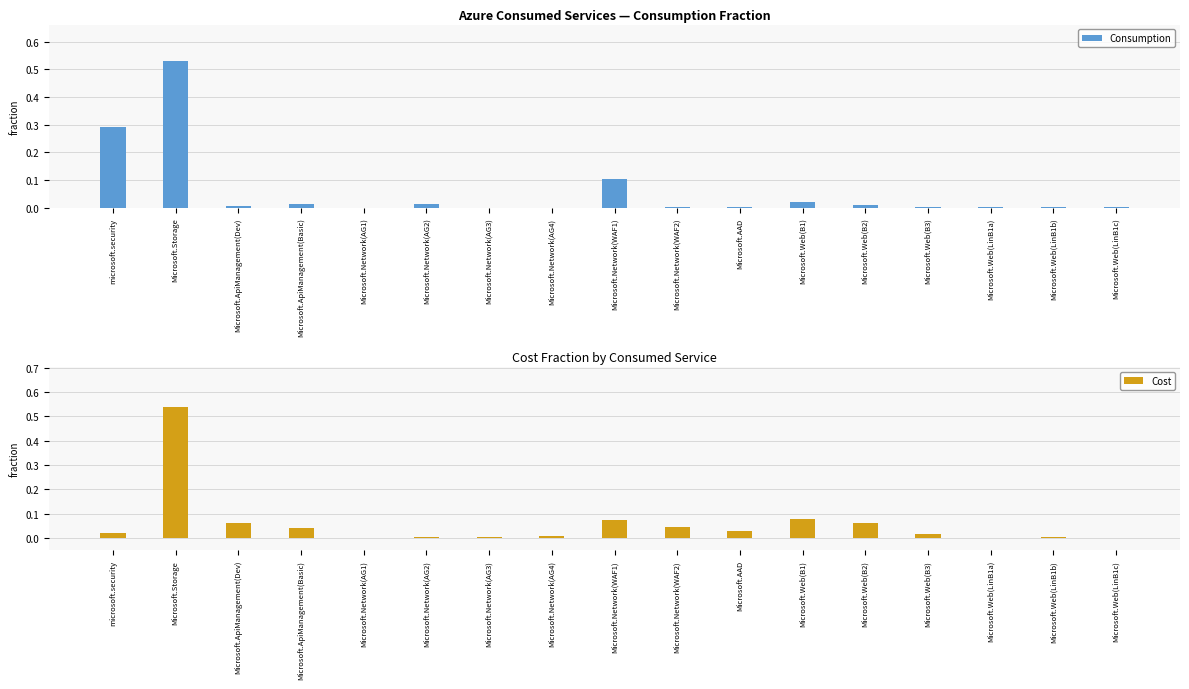

Does the chart contain stacked bars?

No